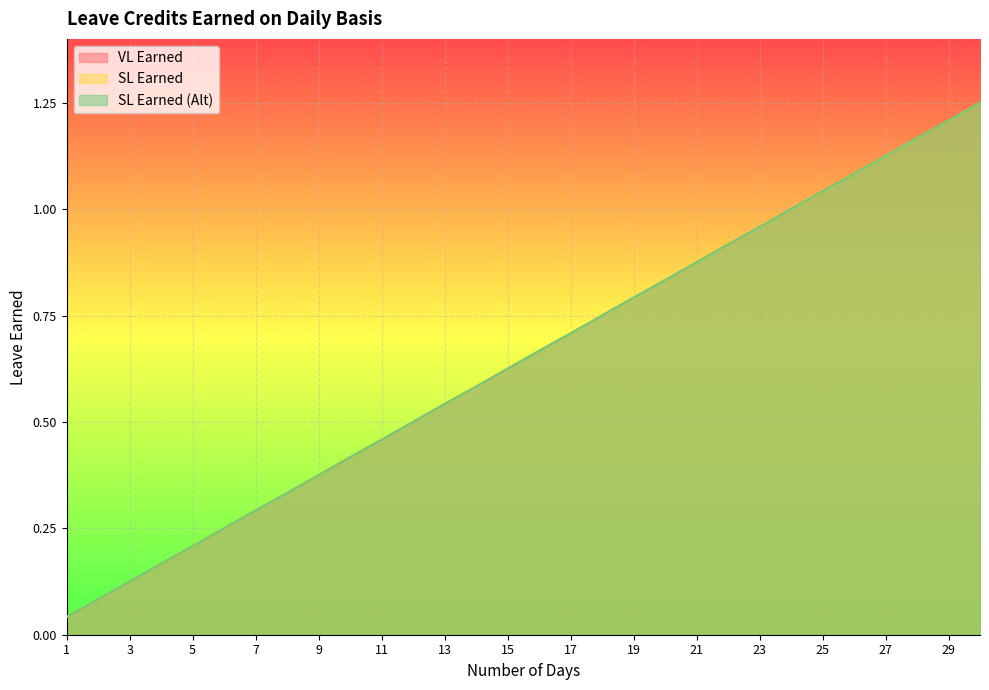

Reading left to right, transcribe all the data shown in this chart.

VL Earned: 0.0	0.1	0.1	0.2	0.2	0.2	0.3	0.3	0.4	0.4	0.5	0.5	0.5	0.6	0.6	0.7	0.7	0.8	0.8	0.8	0.9	0.9	1.0	1.0	1.0	1.1	1.1	1.2	1.2	1.2
SL Earned: 0.0	0.1	0.1	0.2	0.2	0.2	0.3	0.3	0.4	0.4	0.5	0.5	0.5	0.6	0.6	0.7	0.7	0.8	0.8	0.8	0.9	0.9	1.0	1.0	1.0	1.1	1.1	1.2	1.2	1.2
SL Earned (Alt): 0.0	0.1	0.1	0.2	0.2	0.2	0.3	0.3	0.4	0.4	0.5	0.5	0.5	0.6	0.6	0.7	0.7	0.8	0.8	0.8	0.9	0.9	1.0	1.0	1.0	1.1	1.1	1.2	1.2	1.2